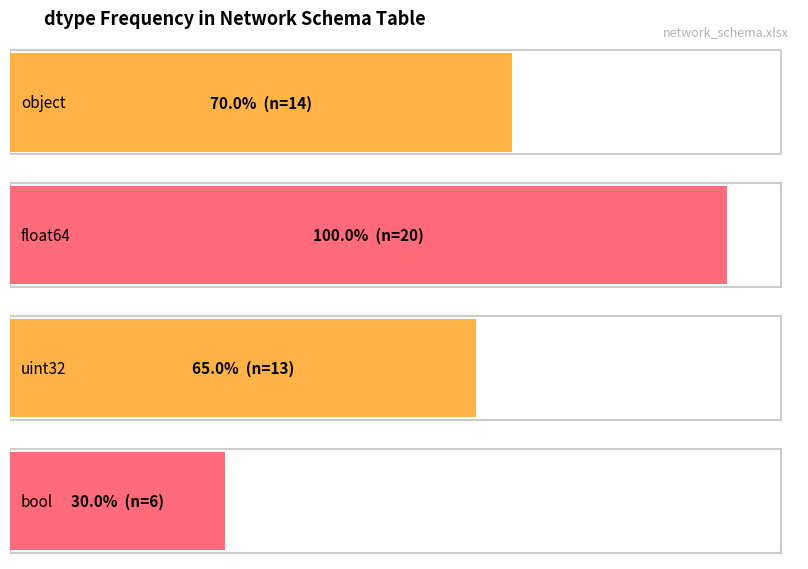

Is it true that the value at other is 7?

False